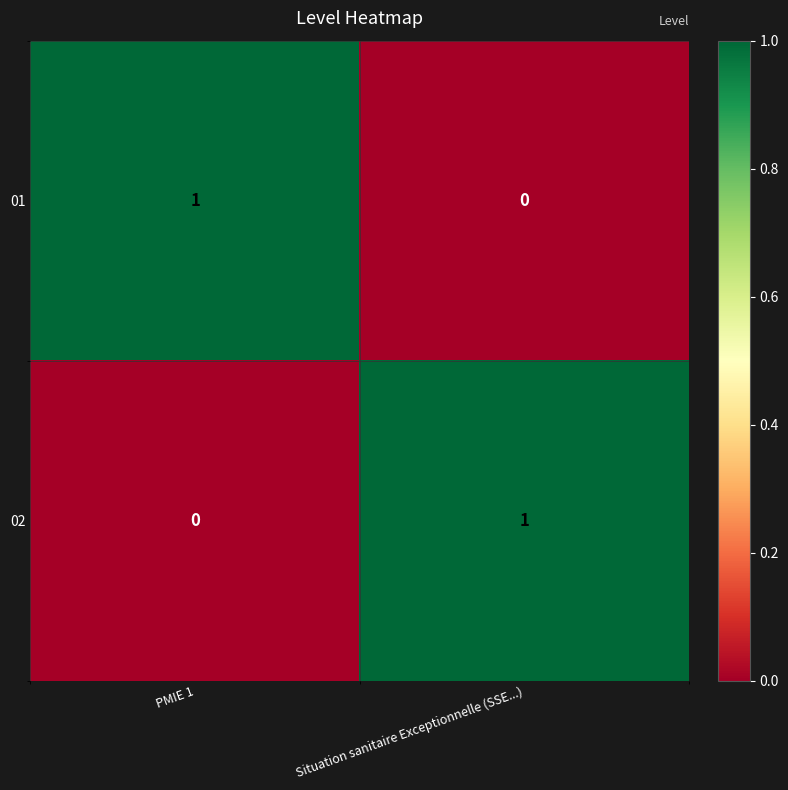

What is the greatest value displayed?

1